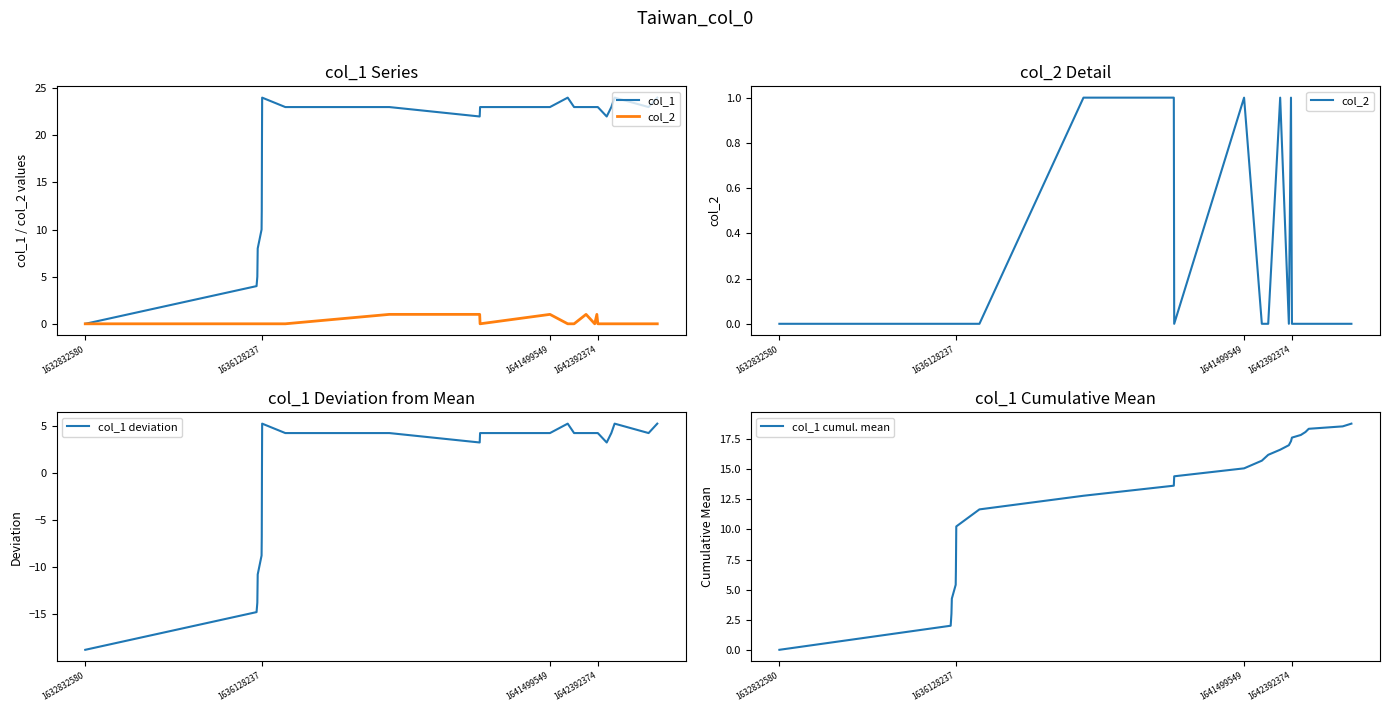

At which label is col_1 cumul. mean closest to 9?

1636128237